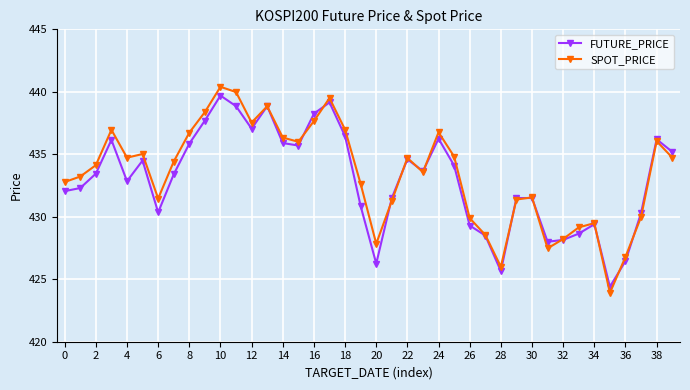

What is the value of the FUTURE_PRICE point at the 16th from the left?

435.7